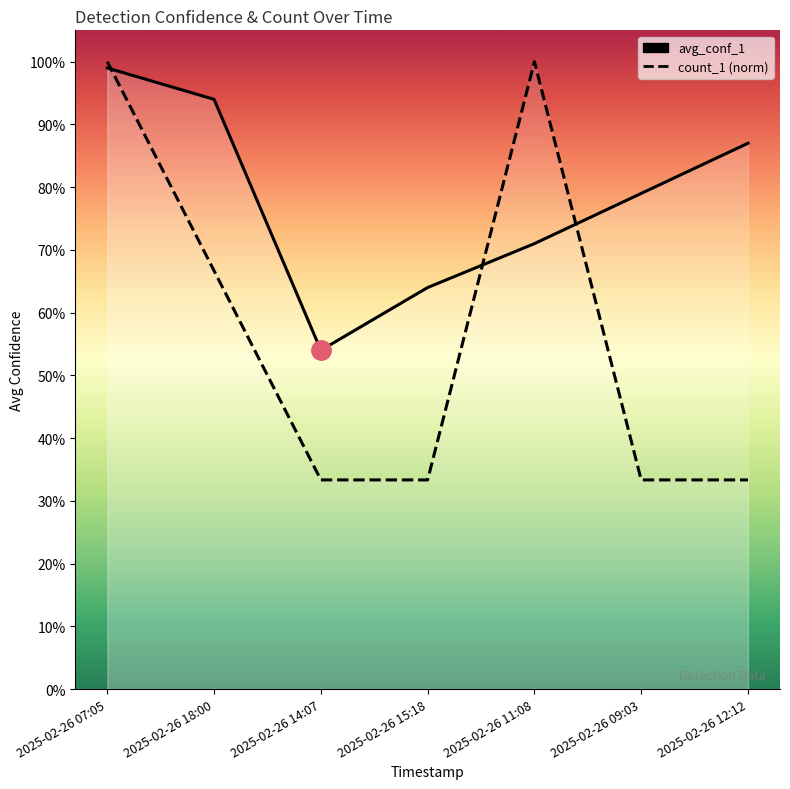

How many intersections are there between count_1 and avg_conf_1?

3